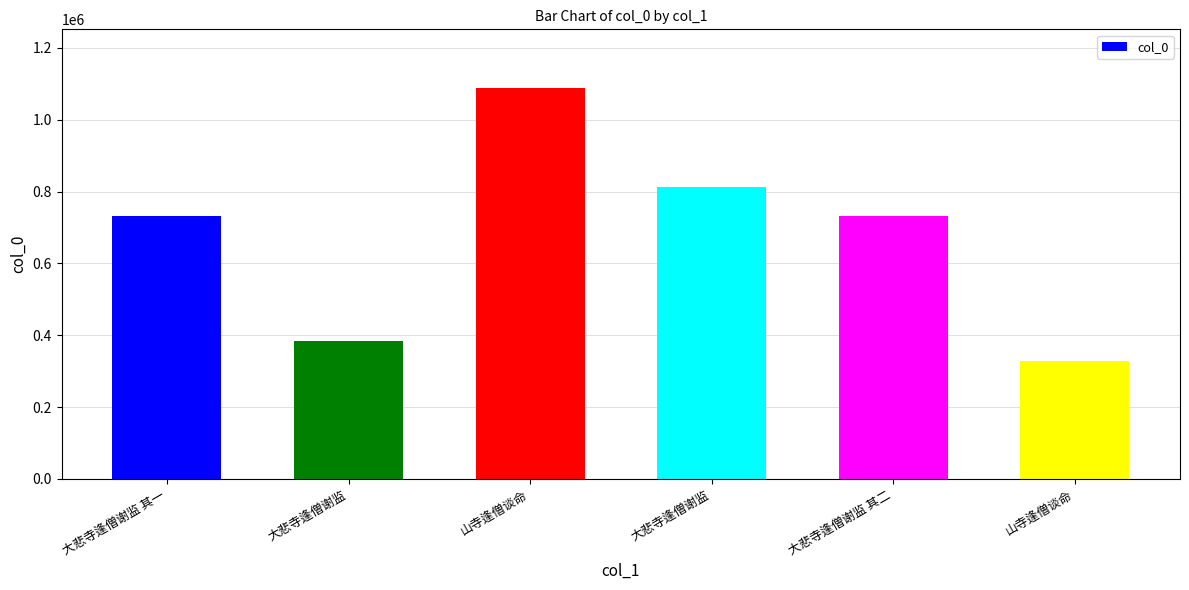

Reading left to right, what are all the values shown in this chart?

732152	384017	1088608	811811	732153	326855